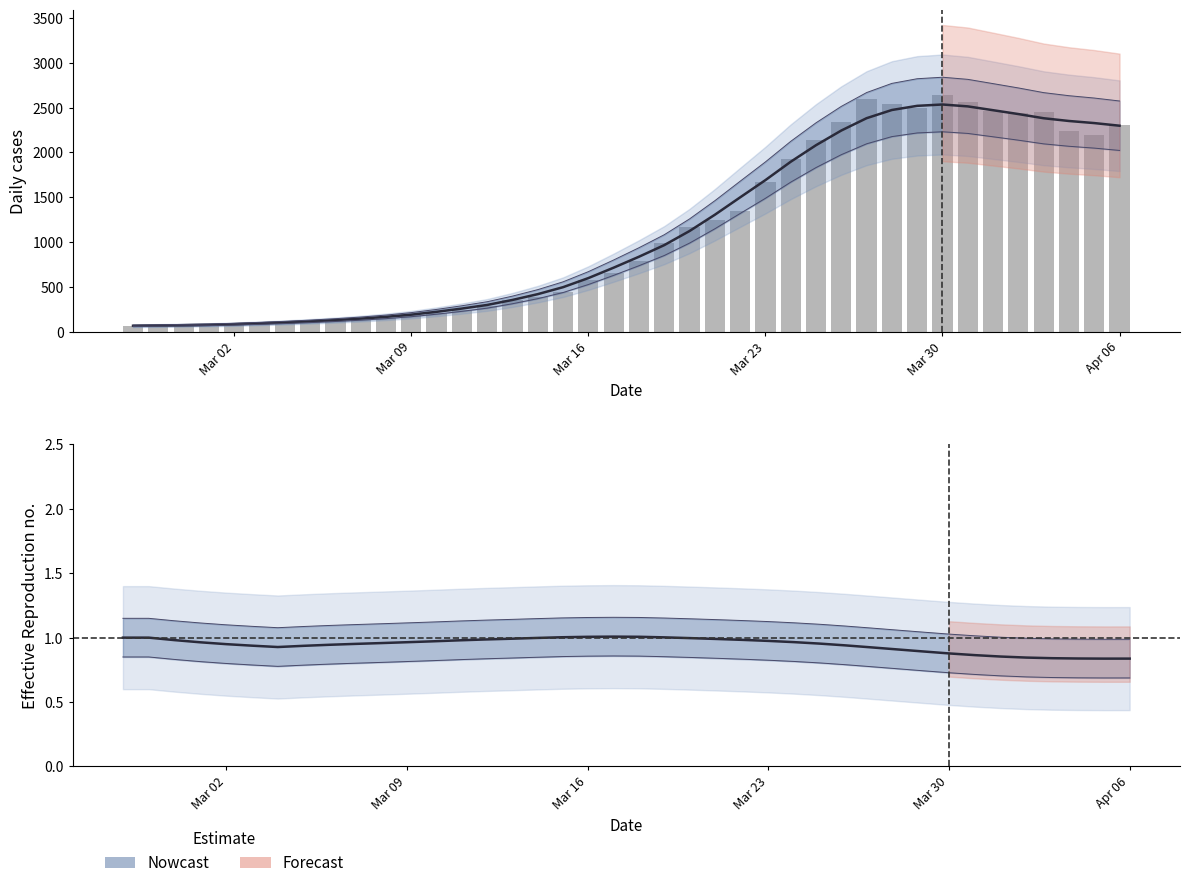

Are the bars horizontal?

No